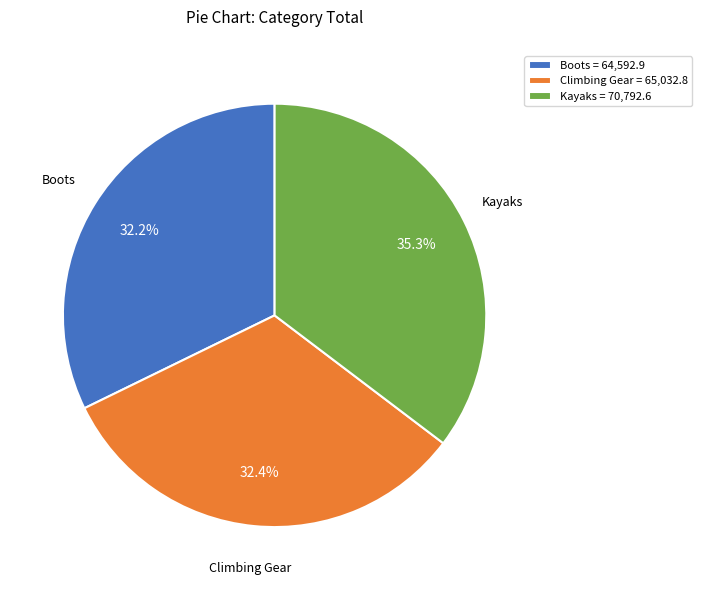

How many segments does this pie chart have?

3